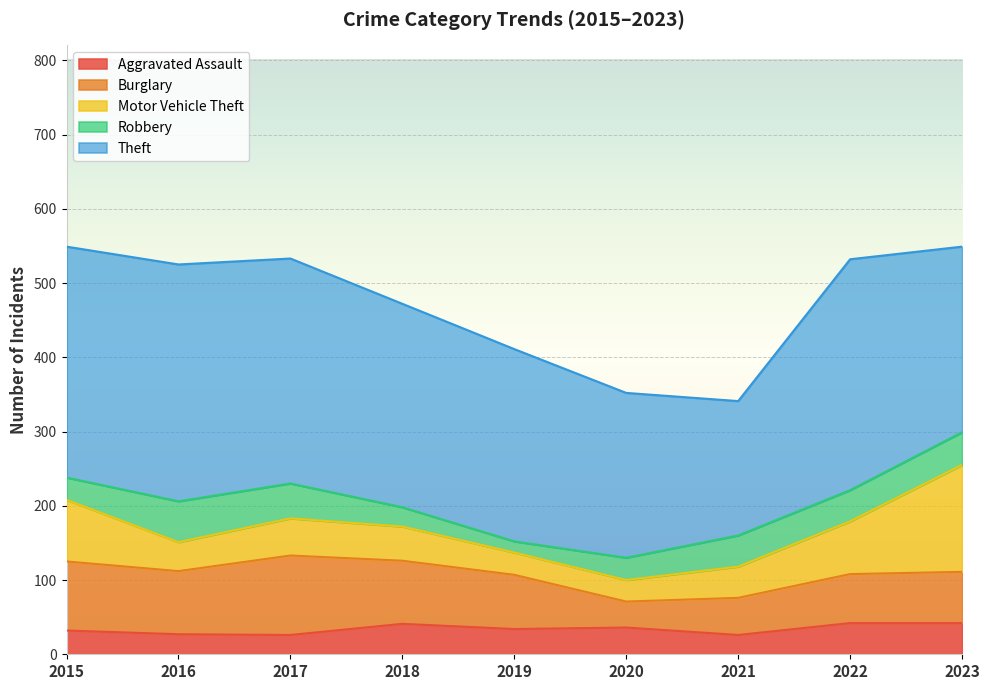

What is the approximate value of Aggravated Assault at 2015, to the nearest 10?

30